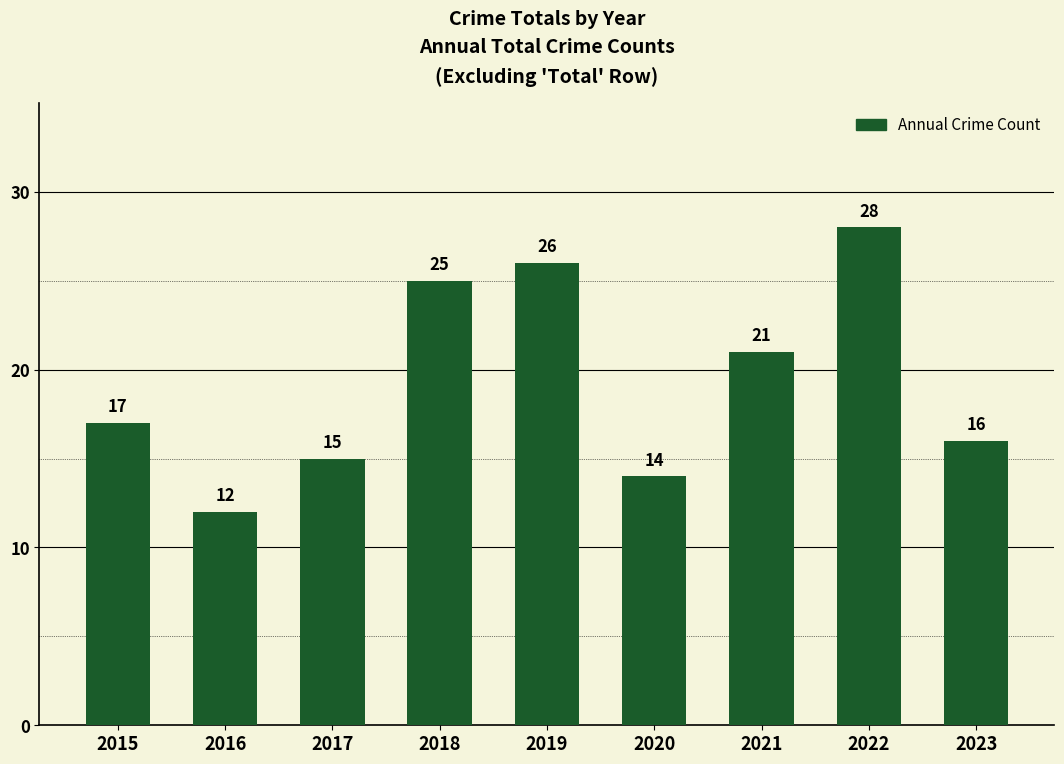

What is the ratio of the value at 2023 to the value at 2019?

0.6